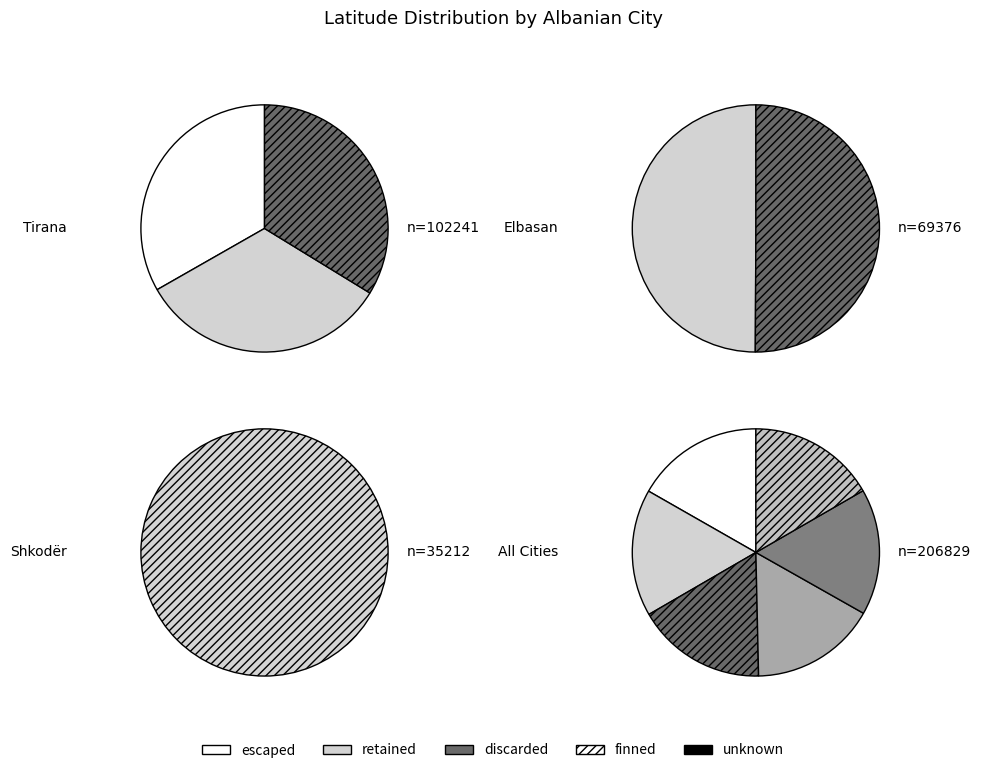

Count the number of slices in the pie.

2